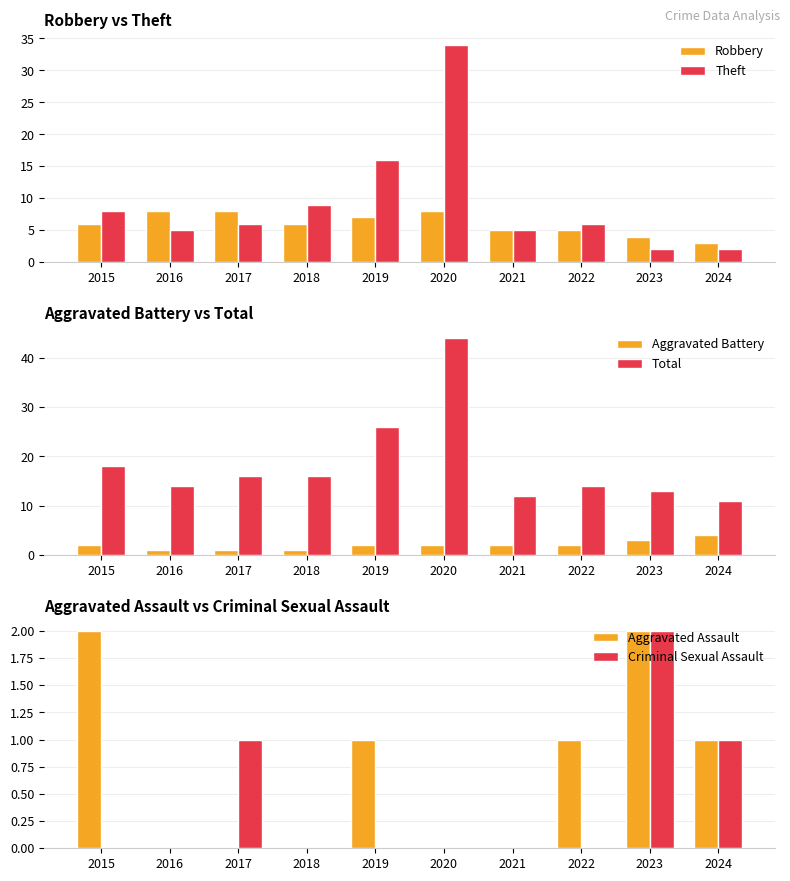

Which series has the largest total across all categories?

Total